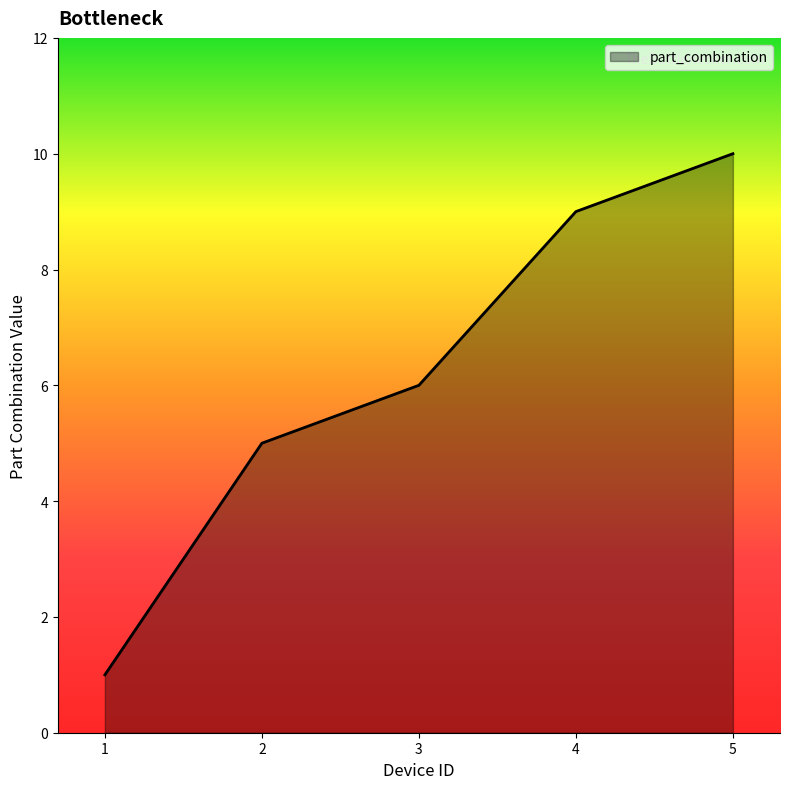

What is the average value?

6